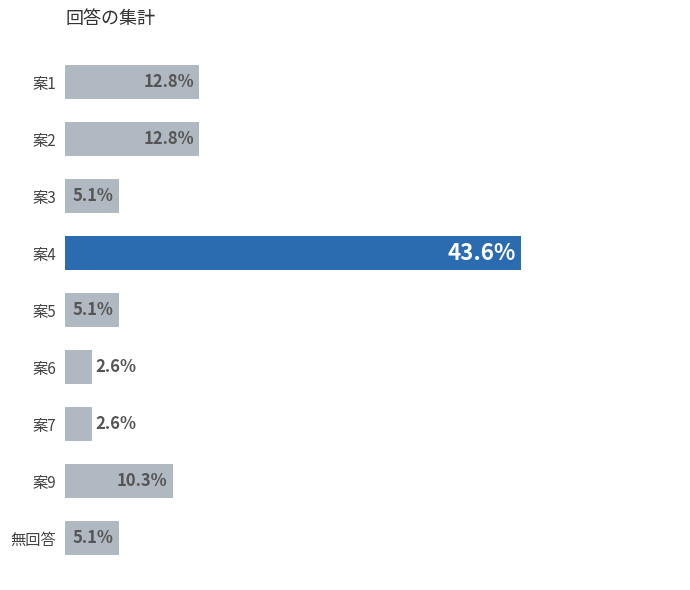

Between 案9 and 案7, which is larger?

案9